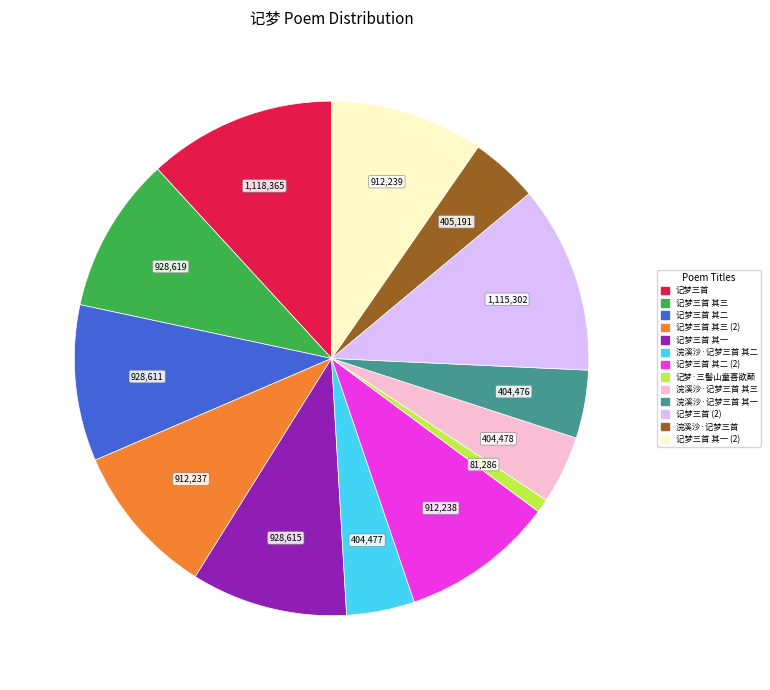

Which has a higher value, 记梦·三髻山童喜欲颠 or 记梦三首 (2)?

记梦三首 (2)